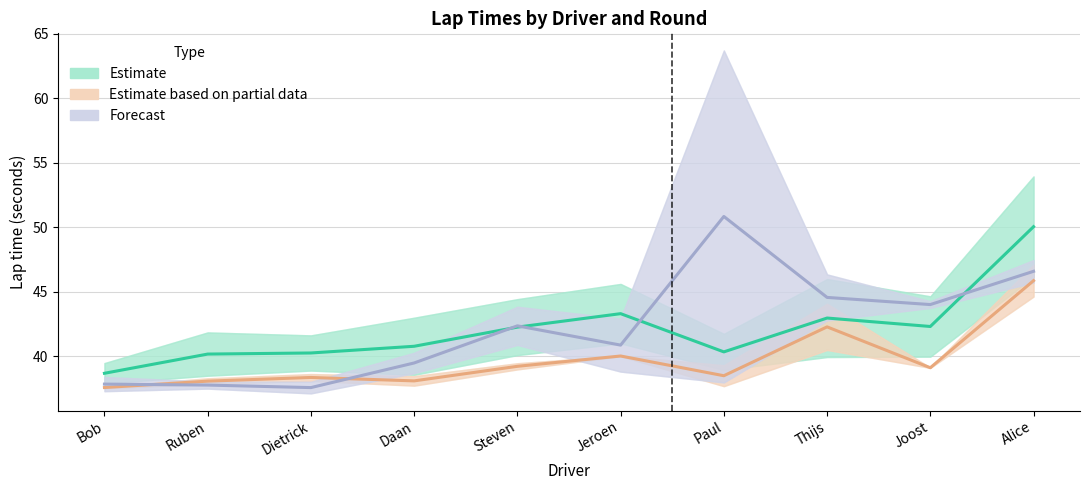

What is the difference between the highest and lowest values at Steven?

3.1